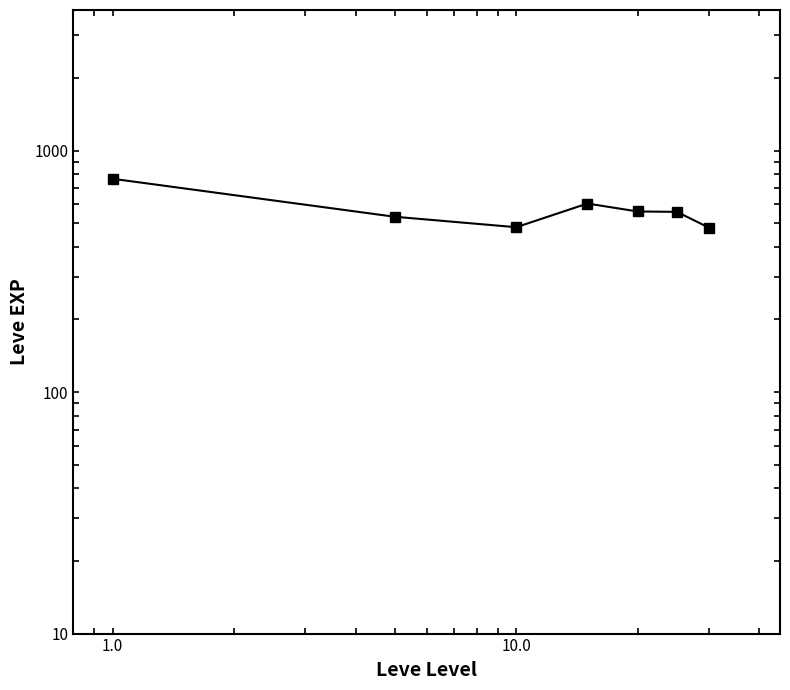

What is the minimum value shown in the chart?

480.0